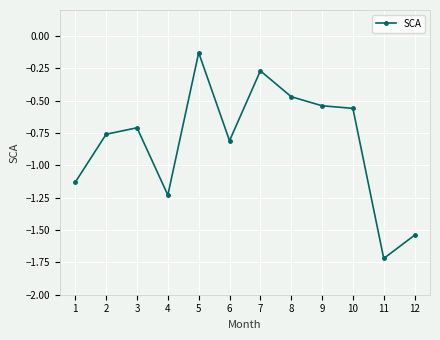

At which category does the data reach its first local peak?

3